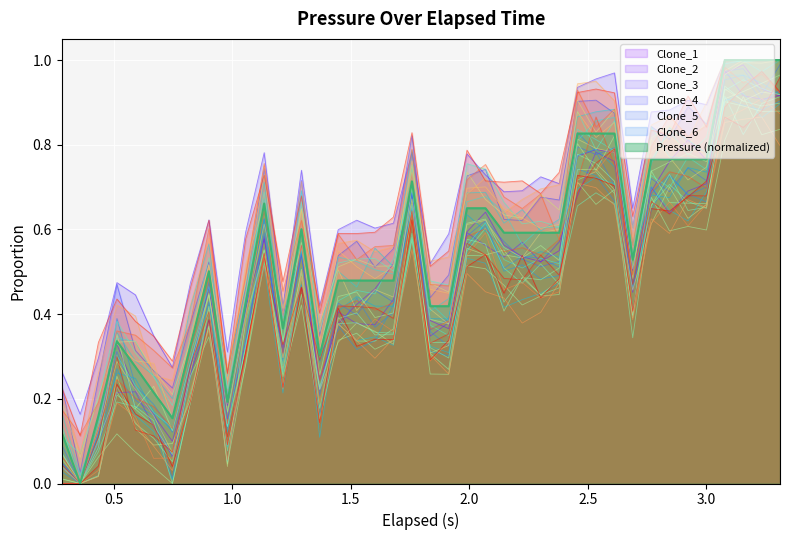

True or false: Clone_2 and Clone_4 intersect in this chart.

False